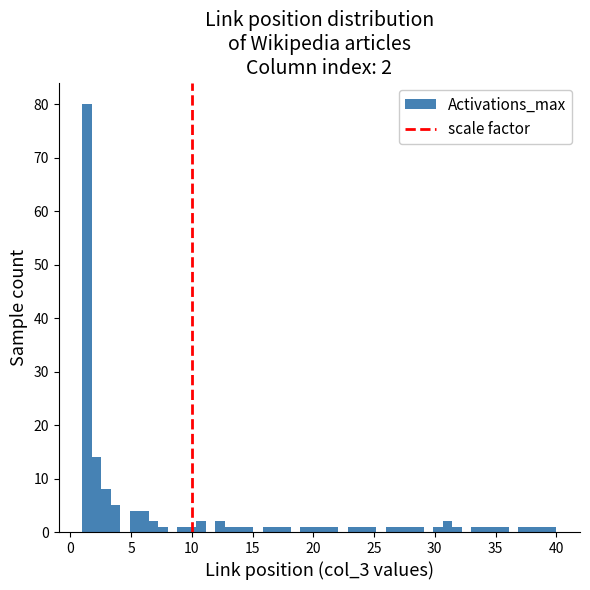

Around what value on the x-axis is the tallest bar? Give the approximate position of its centre, as read against the axis.

1.5